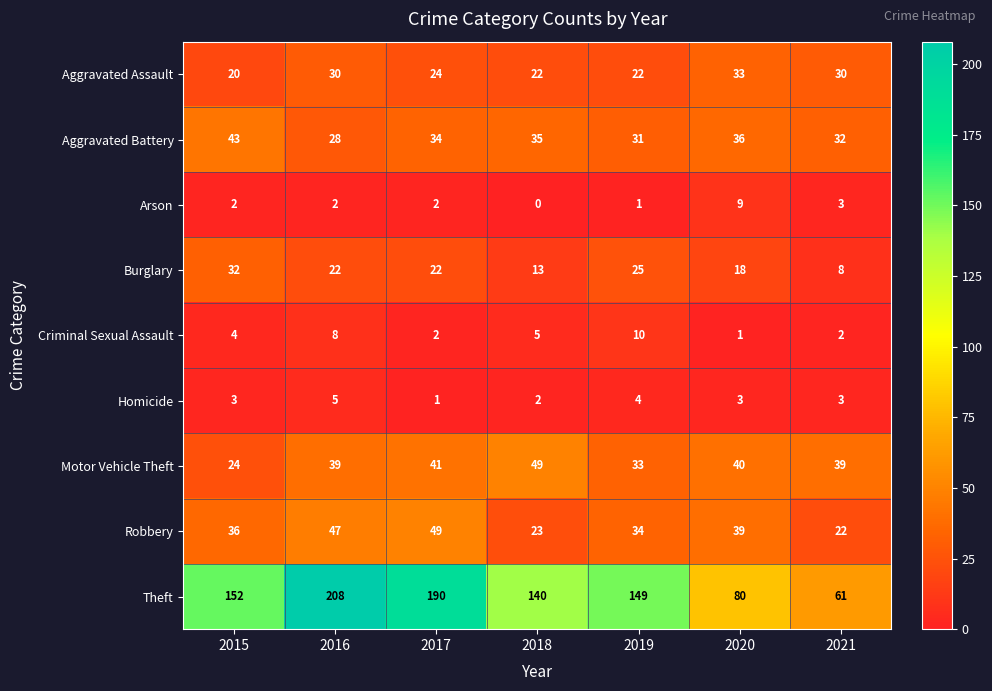

At which label does Theft first exceed 149?

2015